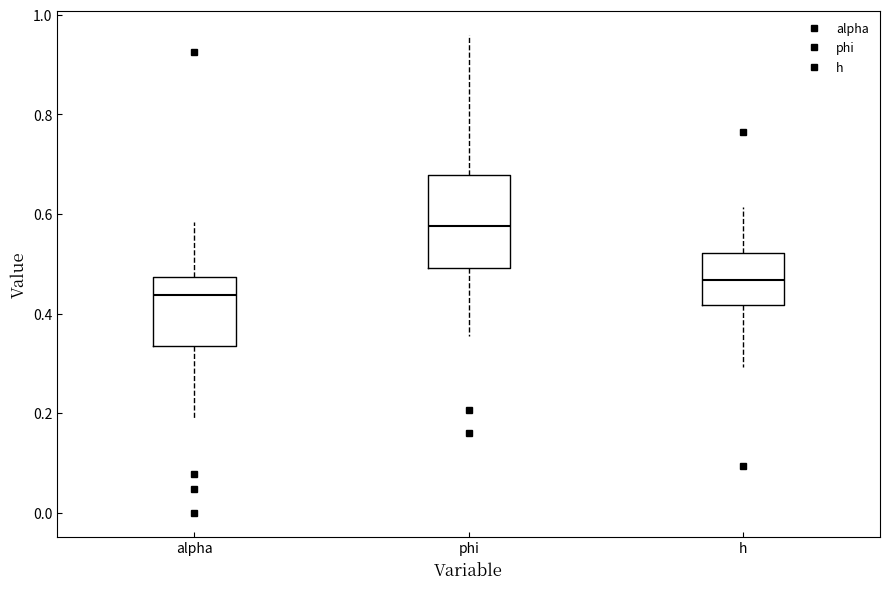

Comparing the boxes themselves (not the whiskers), which one is the tallest?

phi